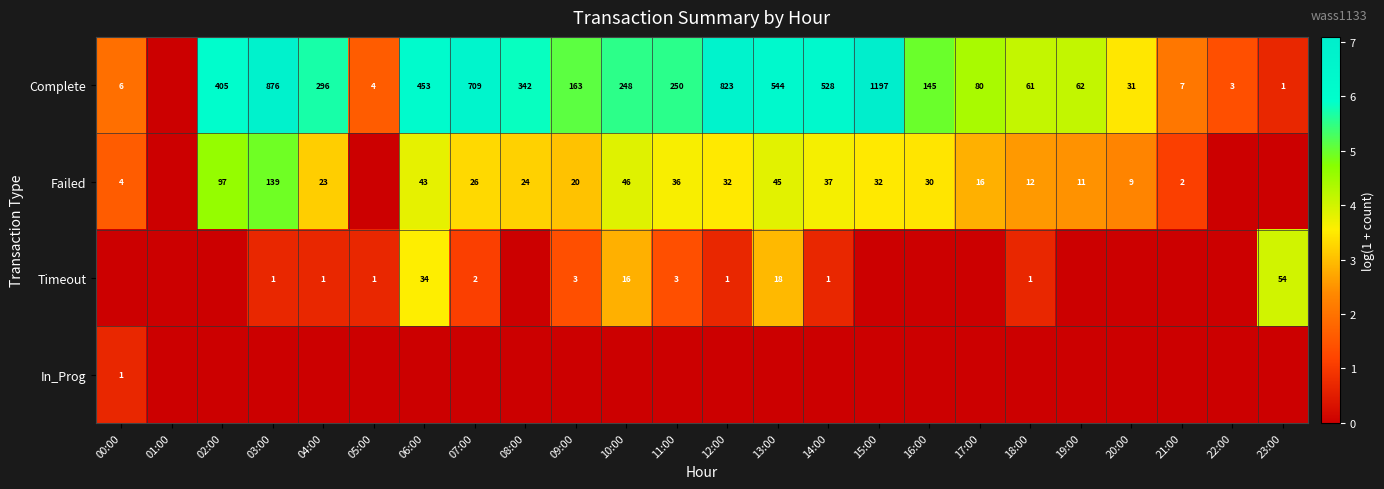

Is the value of Failed at 20:00 greater than the value of Complete at 00:00?

Yes